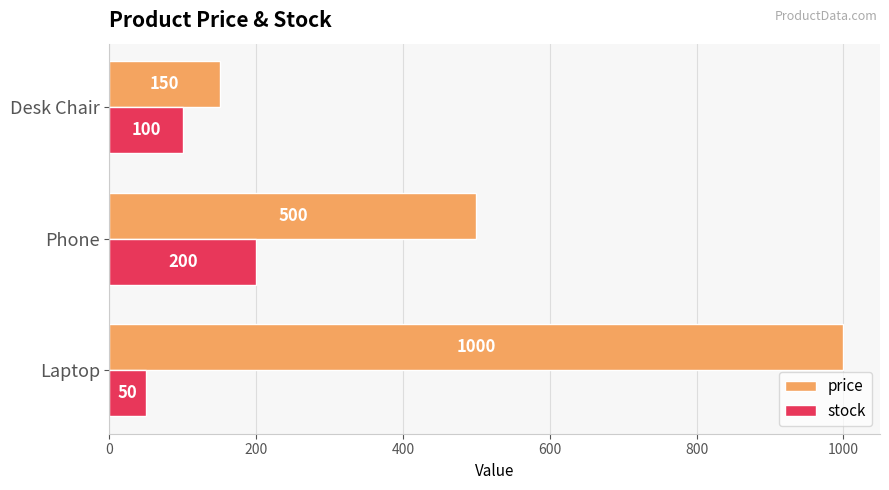

Which series has the largest range (max minus min)?

price